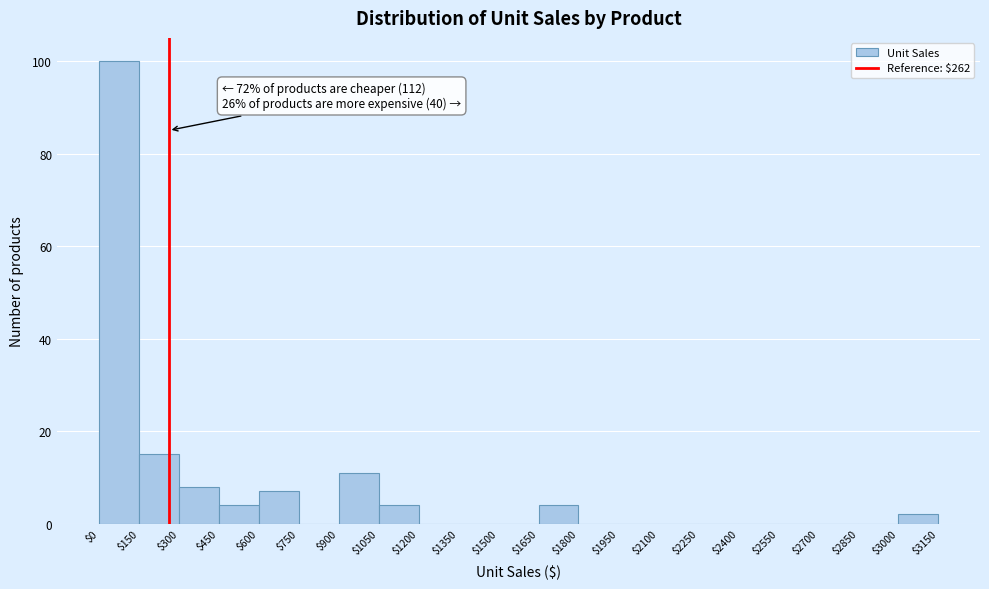

Which range on the x-axis has the tallest bar?

$0 to $150